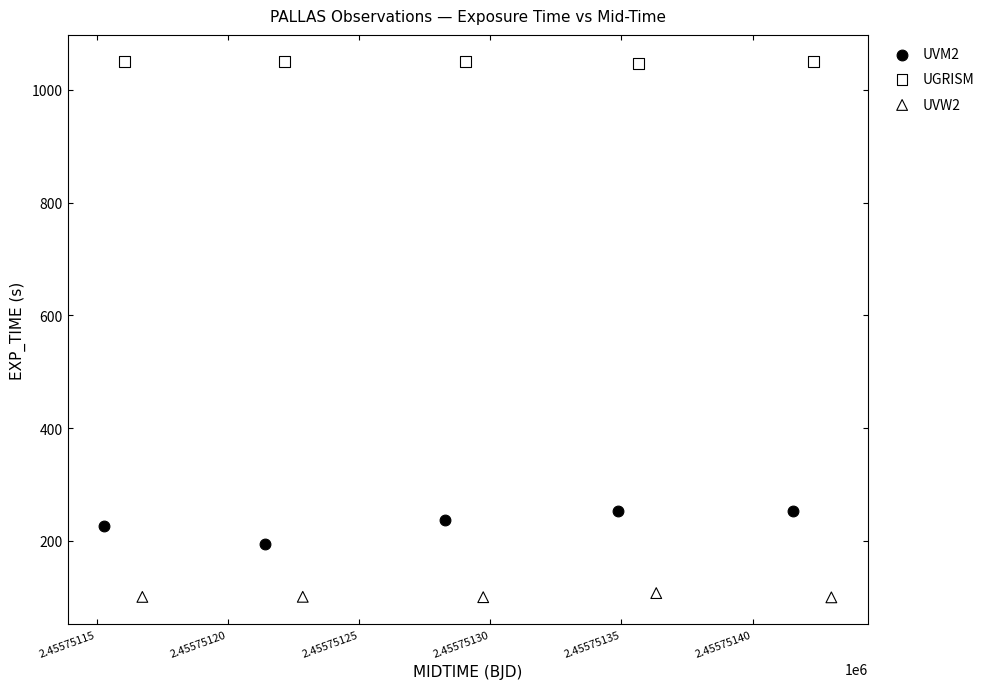

Which series reaches the maximum Y coordinate?

UGRISM